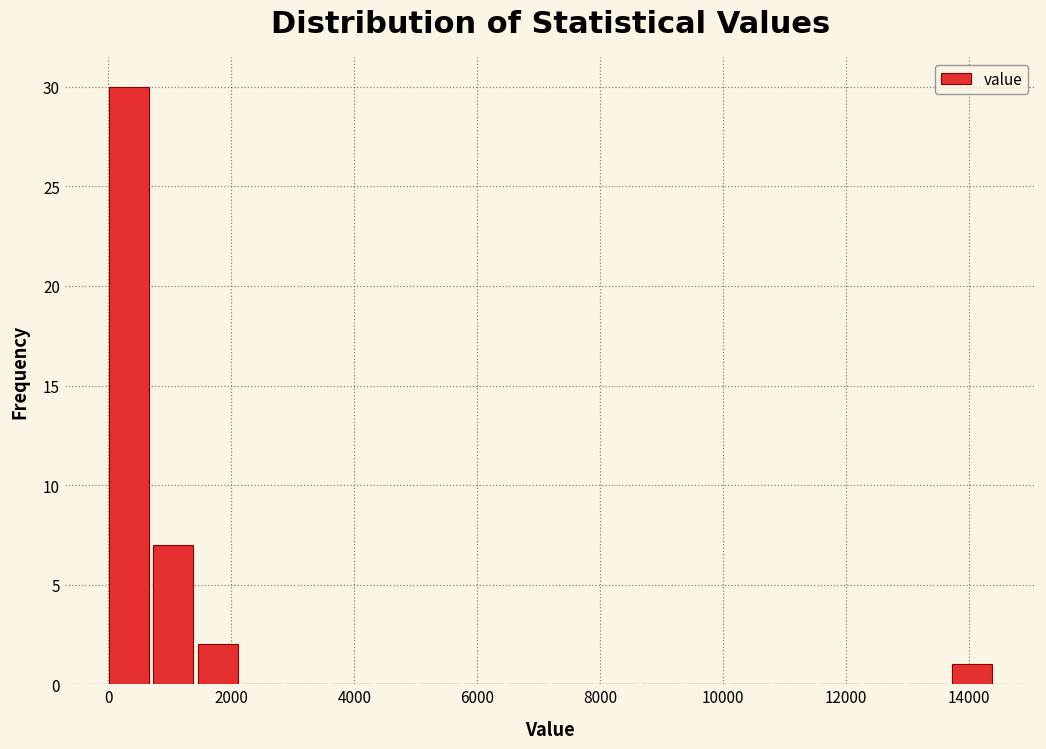

Read against the x-axis, roughly where is the centre of the tallest bar?

400